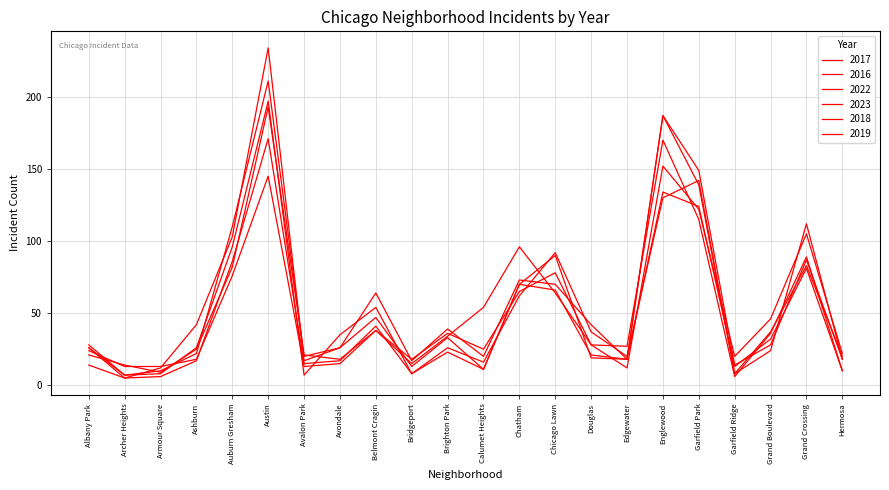

List the series in order of their peak value, lowest first.

2022, 2019, 2023, 2018, 2016, 2017